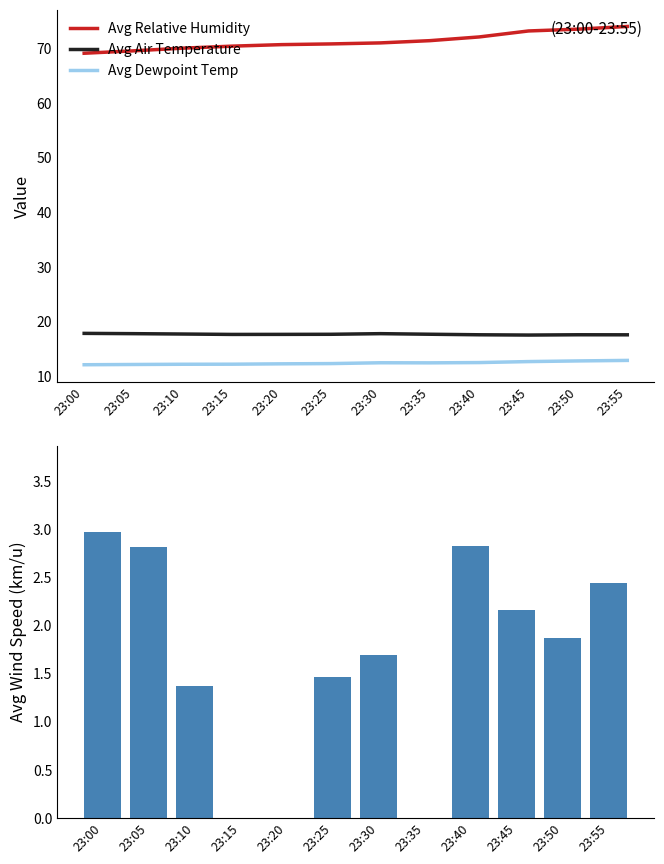

The Avg Relative Humidity series shows 74.0 at 23:55. True or false?

True